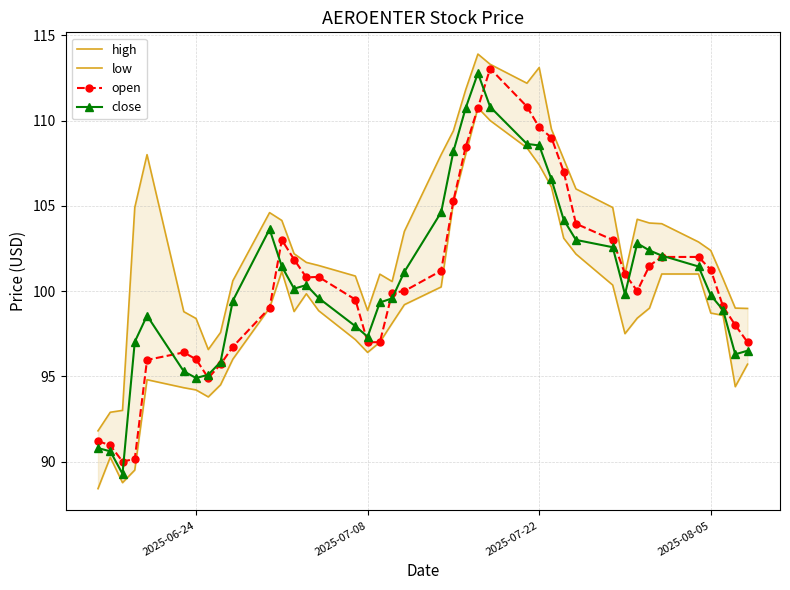

True or false: close has more than 1 interior local peaks.

True